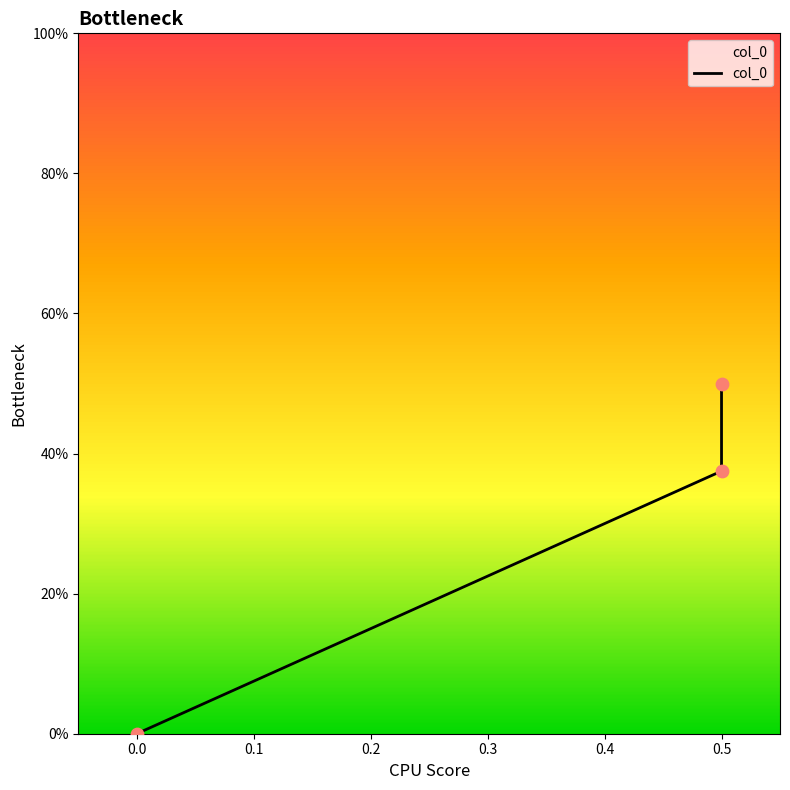

Which has a higher value, 0.5 or 0.0?

0.5